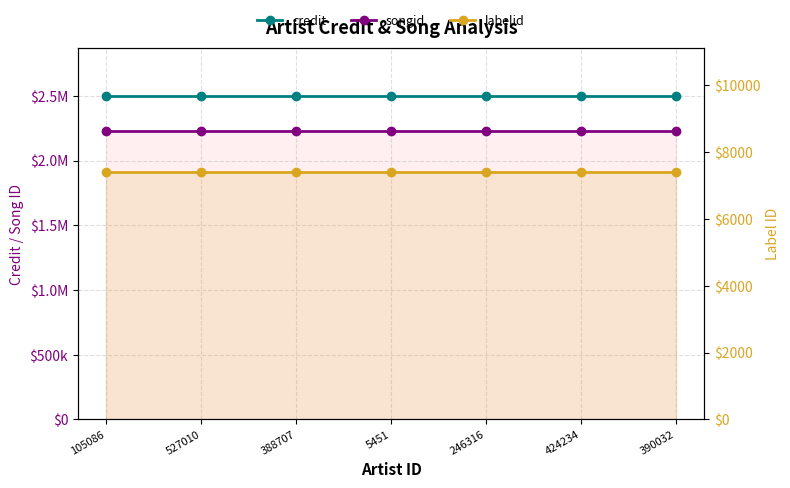

At which category is the sum across all series the highest?

105086